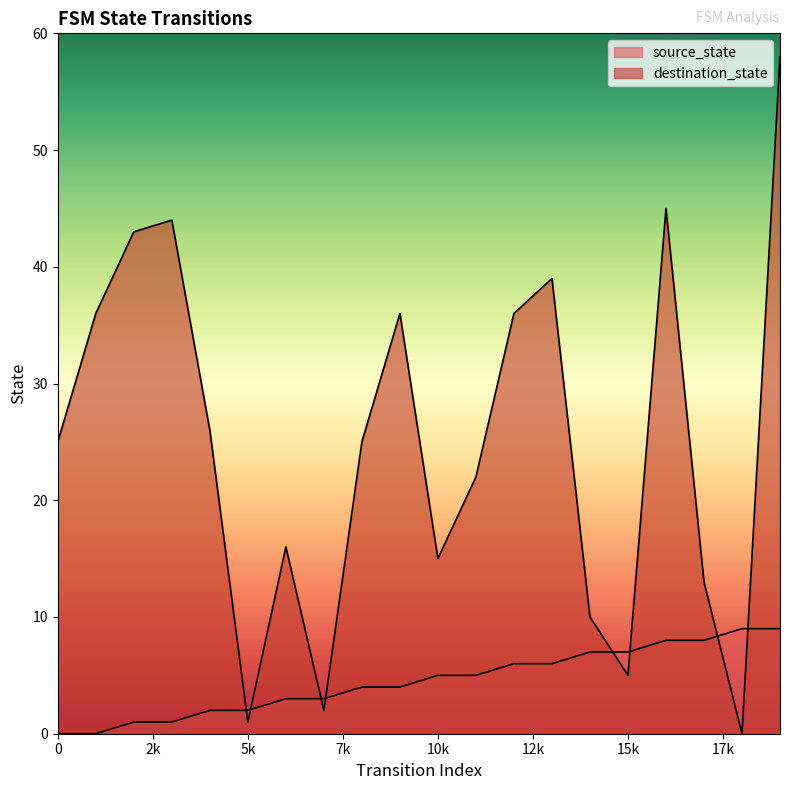

How many intersections are there between source_state and destination_state?

8